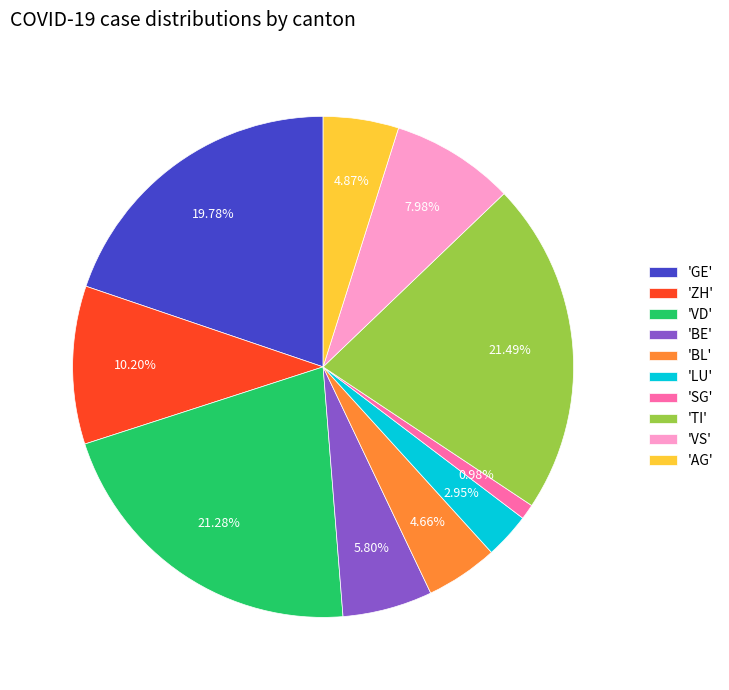

Which category has the smallest portion of the pie?

'SG'